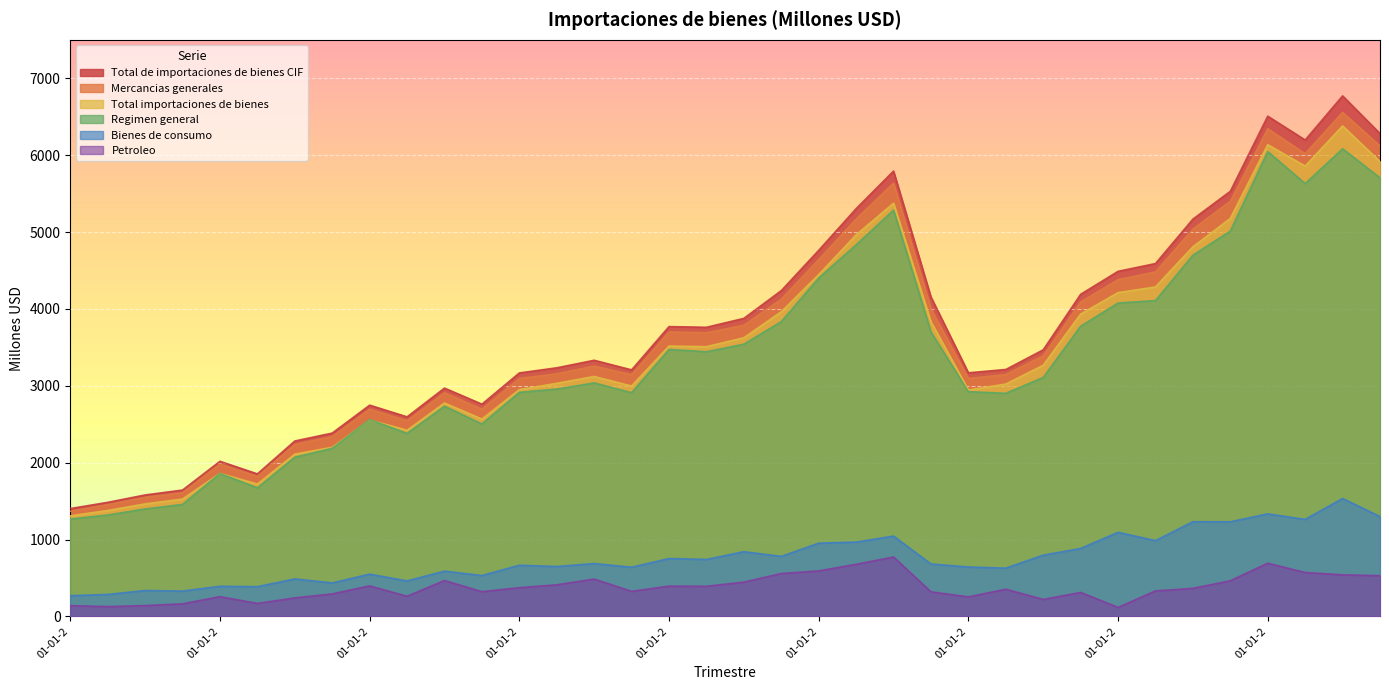

Reading left to right, what are all the values shown in this chart?

Total importaciones de bienes: 1308	1378	1464	1527	1860	1721	2111	2200	2556	2421	2776	2567	2950	3032	3121	2997	3517	3509	3625	3963	4446	4963	5375	3834	2945	3023	3267	3933	4212	4286	4808	5177	6136	5858	6380	5916
Total de importaciones de bienes CIF: 1403	1484	1580	1644	2018	1854	2282	2385	2748	2596	2970	2761	3167	3234	3332	3207	3770	3761	3877	4238	4762	5304	5793	4155	3169	3212	3468	4190	4489	4590	5168	5530	6507	6197	6771	6281
Mercancias generales: 1369	1454	1549	1610	1982	1820	2237	2340	2696	2545	2909	2695	3095	3156	3256	3145	3700	3690	3788	4126	4642	5169	5636	4001	3094	3147	3389	4089	4381	4482	5038	5401	6343	6019	6556	6120
Regimen general: 1267	1319	1398	1457	1859	1672	2071	2187	2561	2381	2734	2503	2915	2957	3038	2910	3473	3443	3541	3835	4402	4834	5285	3699	2924	2902	3109	3775	4077	4109	4699	5013	6047	5630	6083	5705
Bienes de consumo: 270	286	337	330	392	387	488	436	550	462	589	532	666	649	688	640	753	741	842	781	953	967	1045	682	643	628	797	884	1094	986	1232	1231	1334	1262	1534	1299
Petroleo: 140	128	141	164	257	169	241	293	397	262	467	322	374	411	486	326	394	392	446	558	592	678	773	320	254	354	221	312	117	332	365	464	692	571	541	530